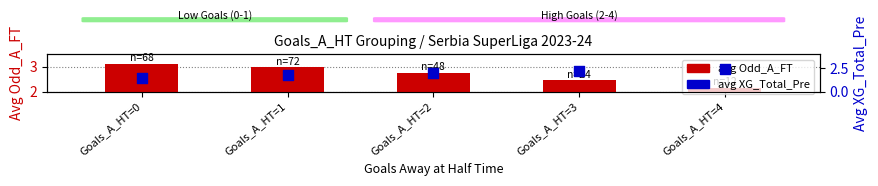

What is the total value across all series at Goals_A_HT=0?

4.6